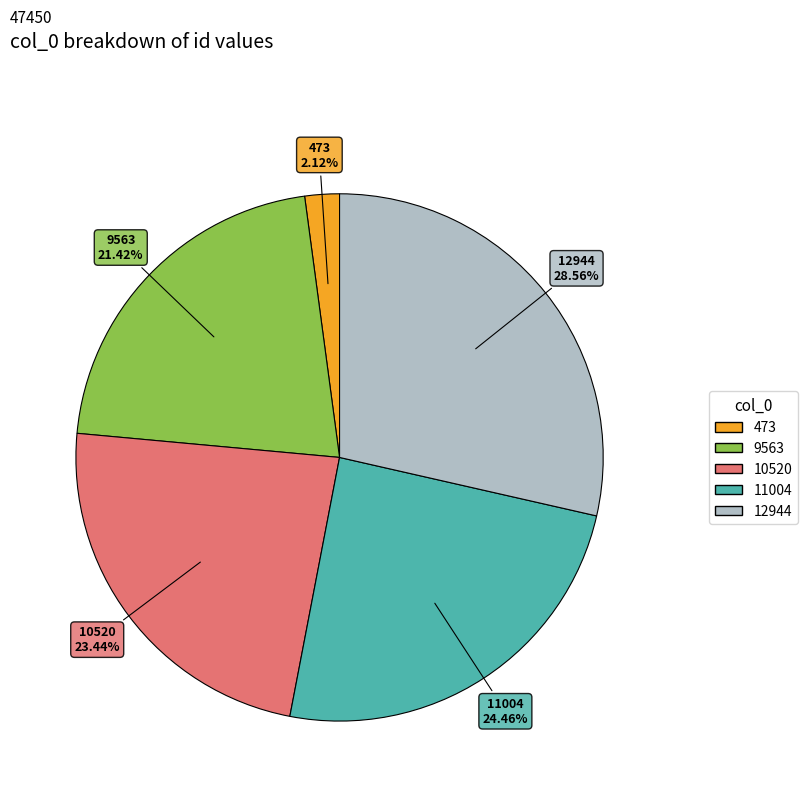

What percentage is the 473 slice, to the nearest percent?

2%